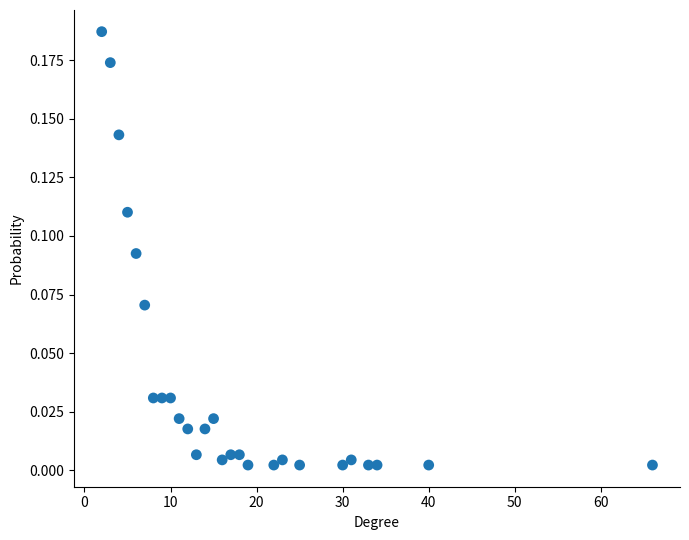

What is the range of X values (max minus min)?

64.0